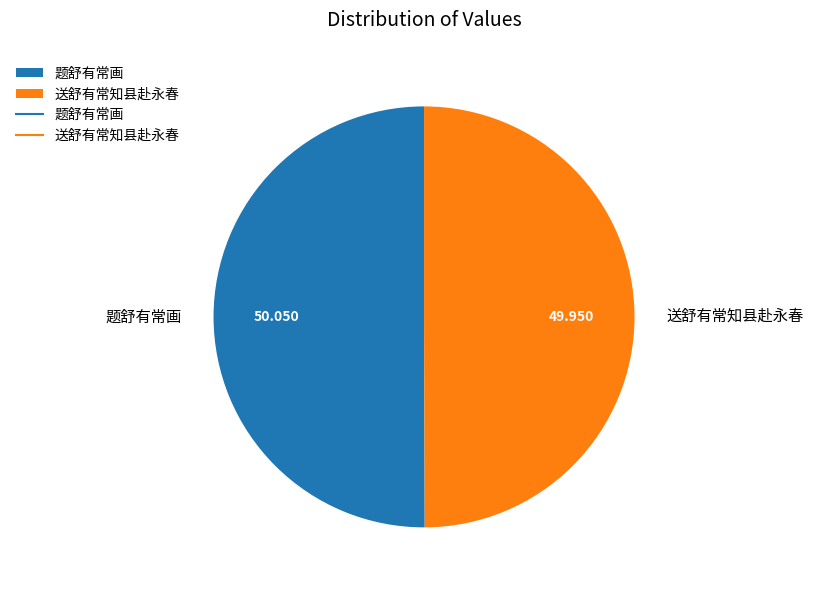

The 题舒有常画 slice represents 50% of the pie. True or false?

True